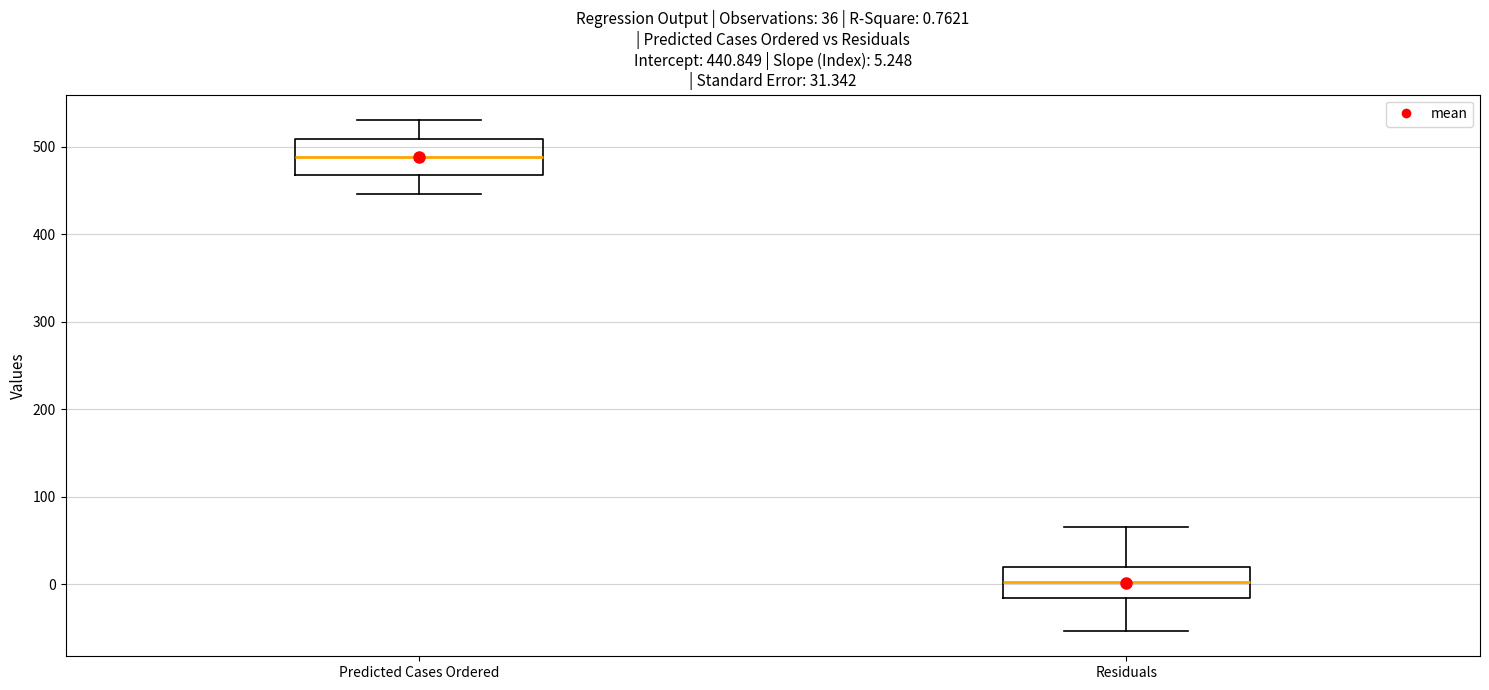

Which box's median line is the highest?

Predicted Cases Ordered